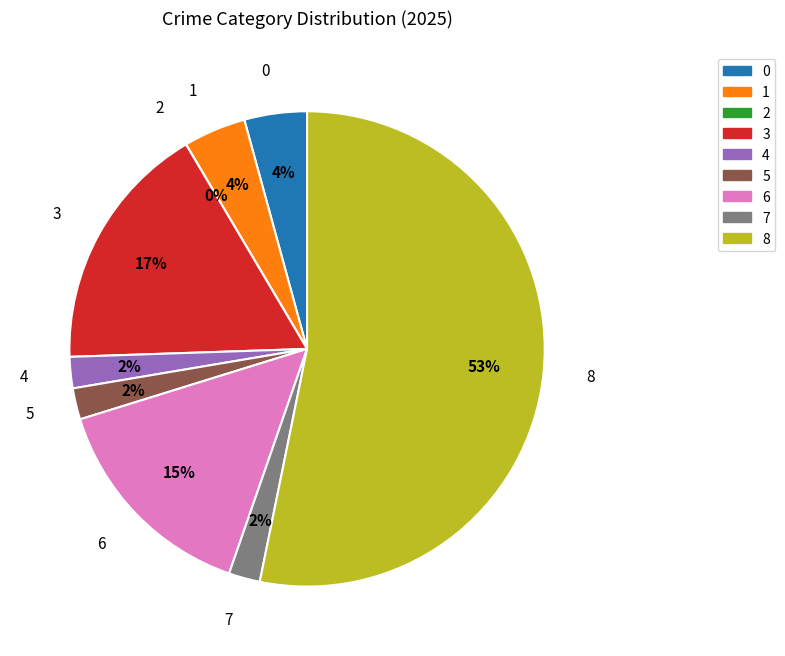

Is there a majority slice in this chart?

Yes